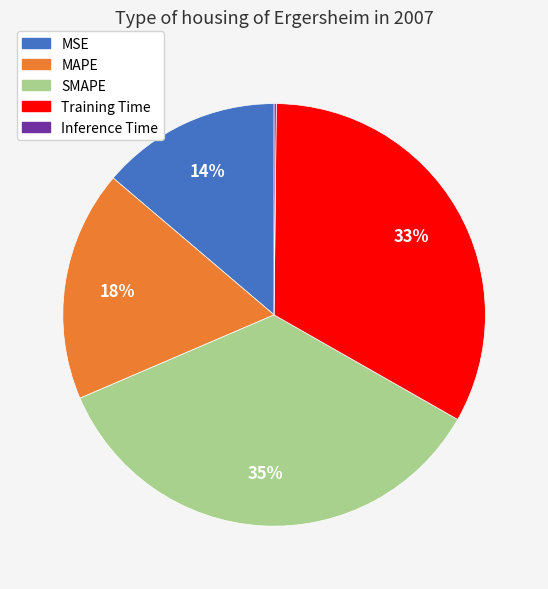

Which category has the biggest portion of the pie?

SMAPE